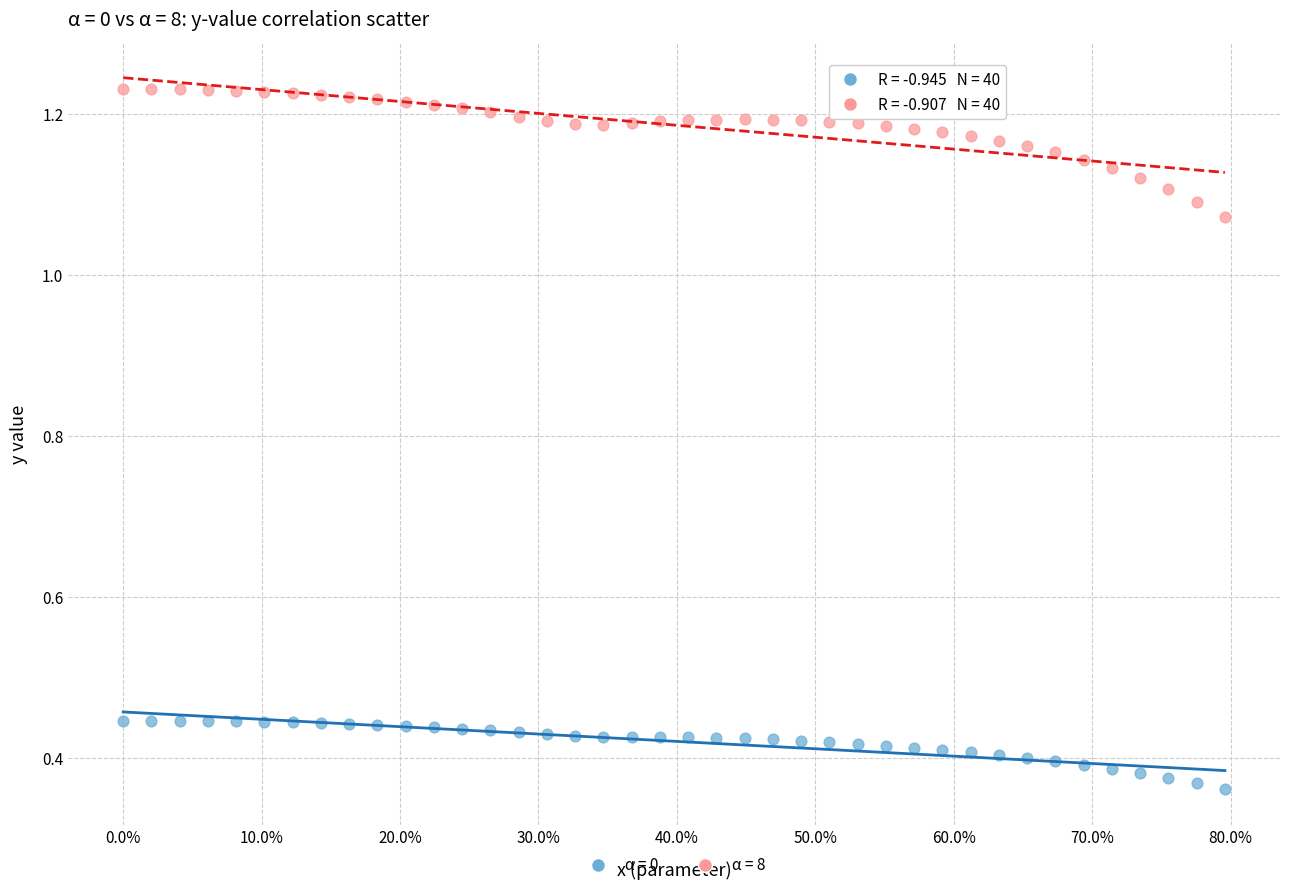

Across all data points, what is the range of Y values (max minus min)?

0.9